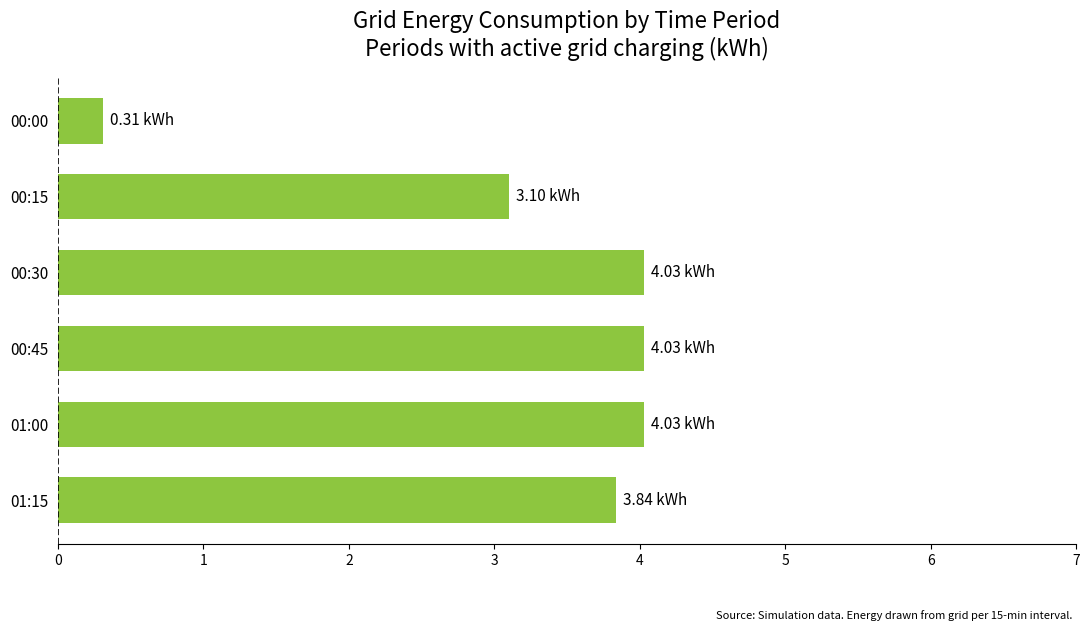

What is the ratio of the value at 00:45 to the value at 01:15?

1.1